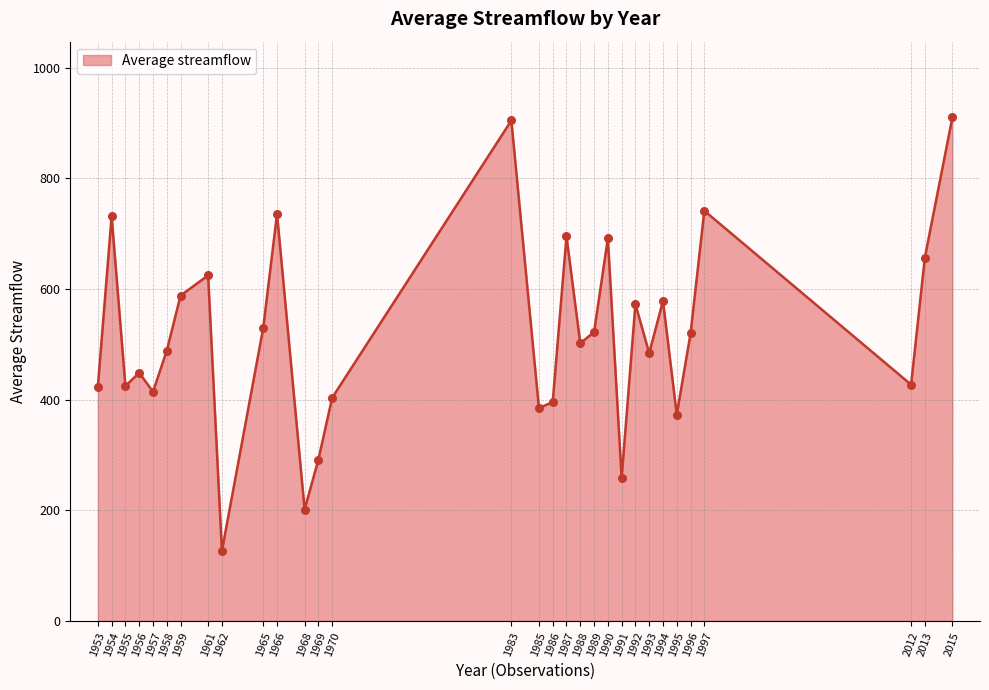

What is the ratio of the value at 1985 to the value at 1961?

0.6